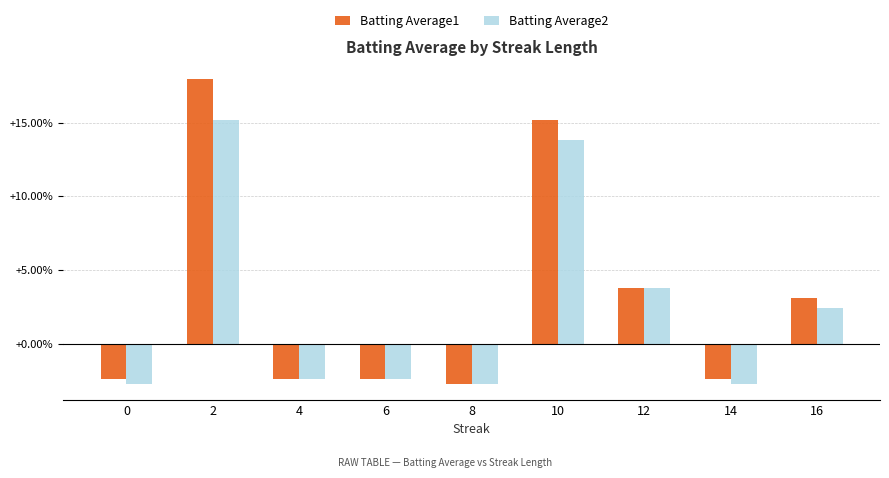

Reading left to right, what are all the values shown in this chart?

Batting Average1: -0.0	0.2	-0.0	-0.0	-0.0	0.2	0.0	-0.0	0.0
Batting Average2: -0.0	0.2	-0.0	-0.0	-0.0	0.1	0.0	-0.0	0.0